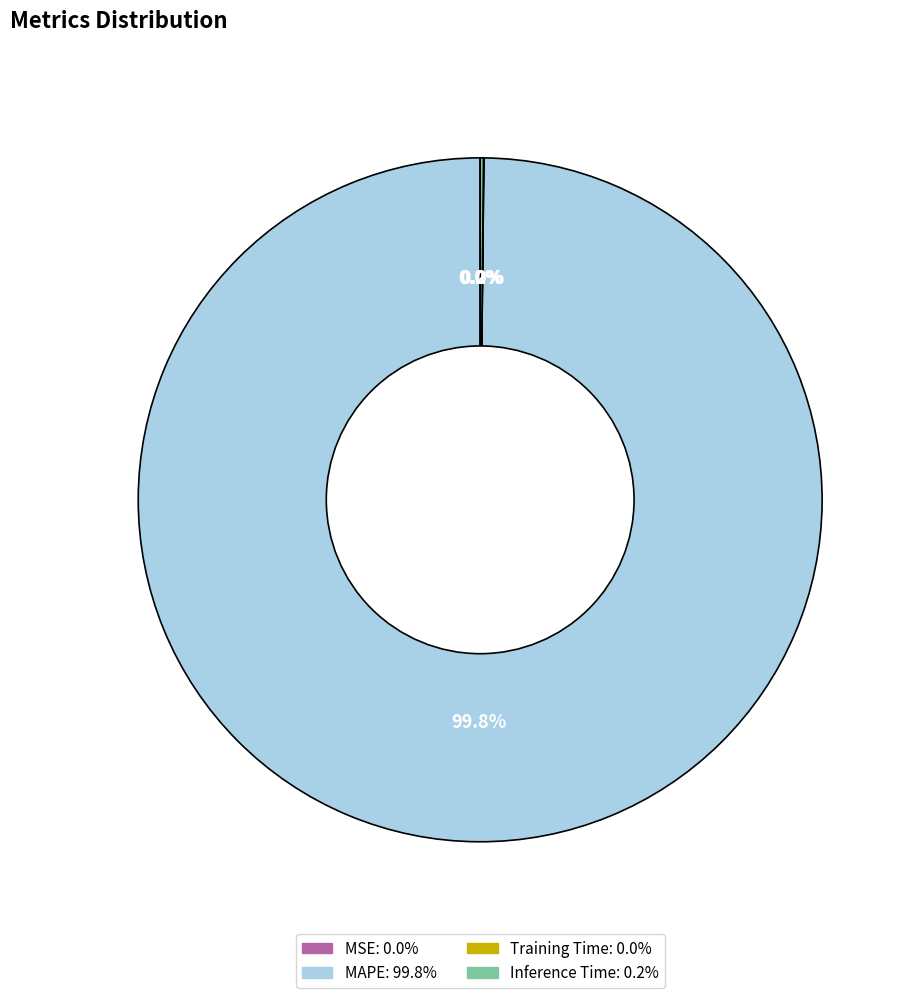

Which category has the biggest portion of the pie?

MAPE